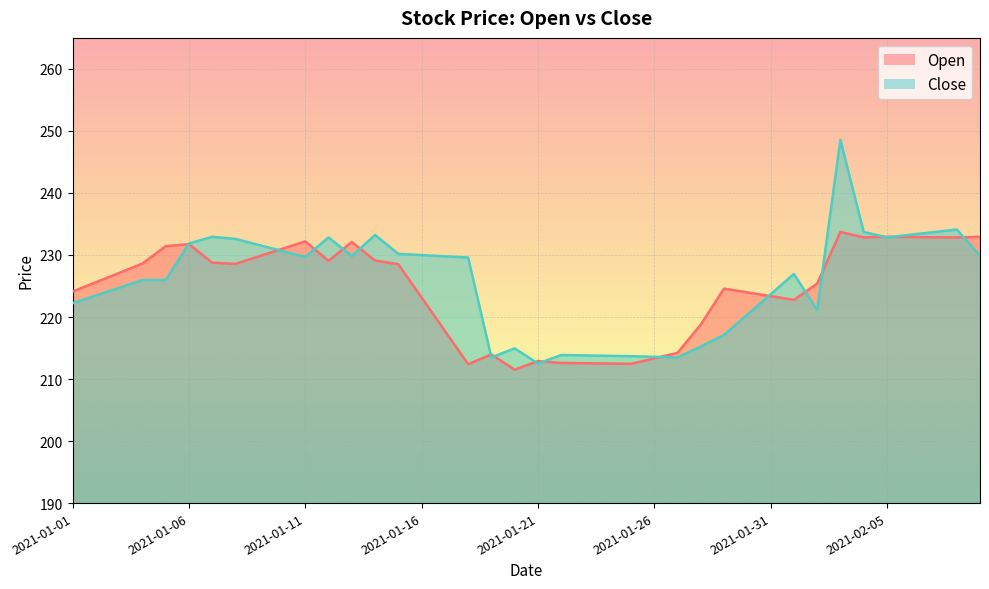

Which category has the lowest value across all series?

2021-01-20